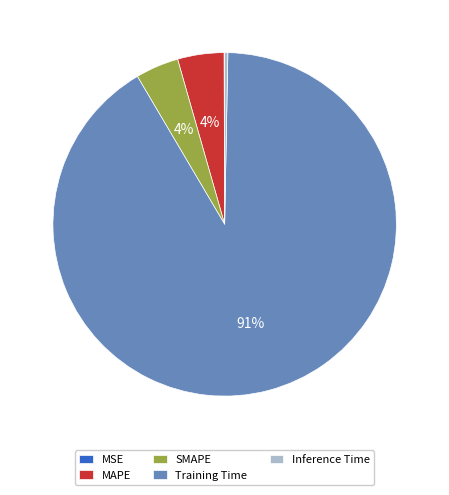

Do Inference Time and MAPE together represent more than half of the pie?

No